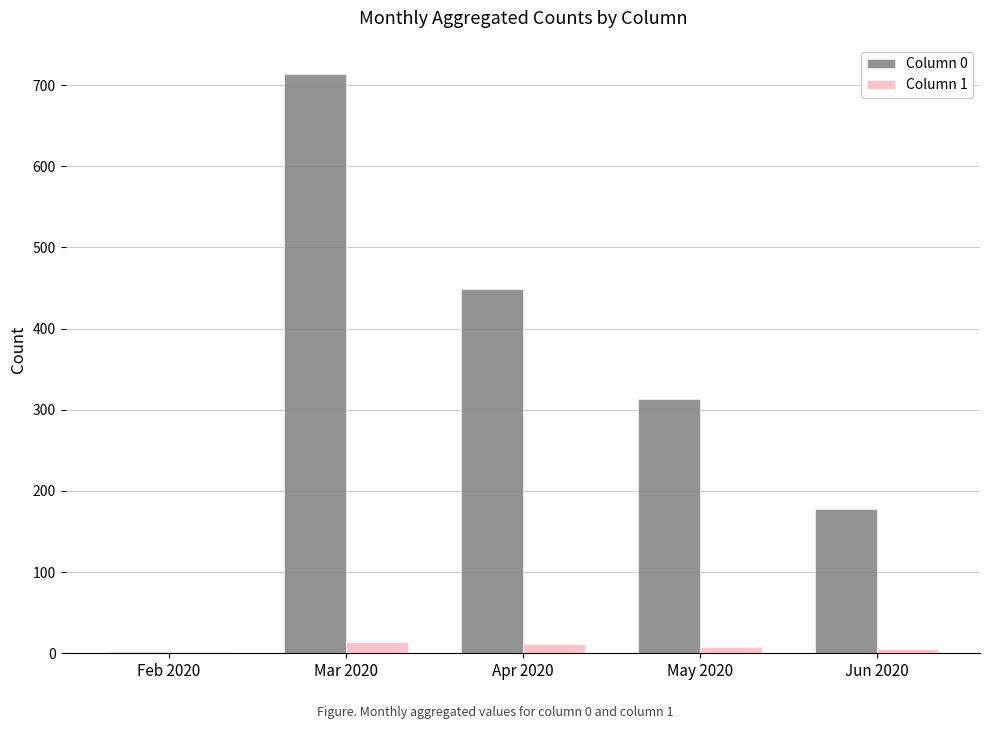

At which category is the sum across all series the highest?

Mar 2020